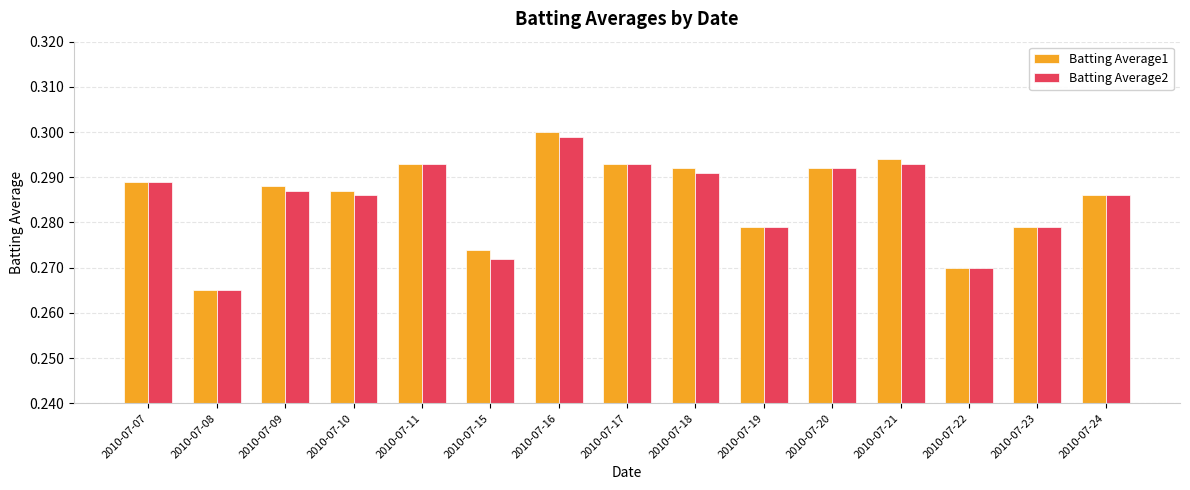

How many bars are there in each group?

2